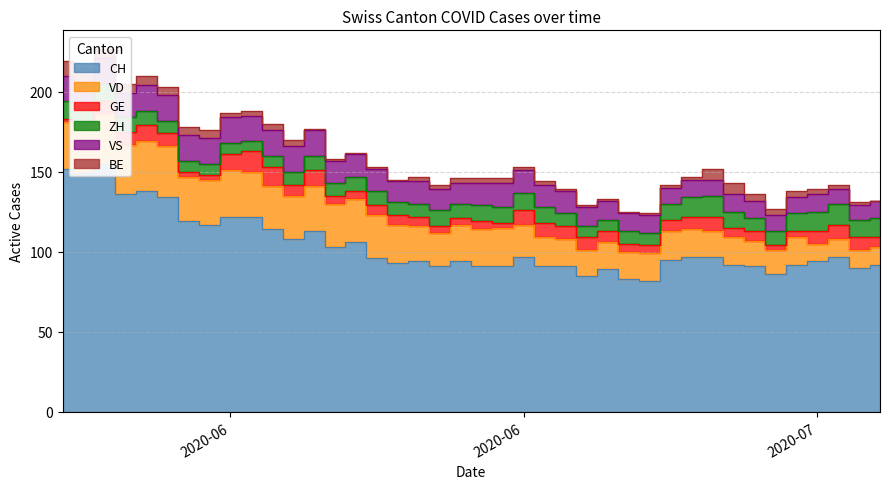

What is the label of the 7th point from the right?

2020-07-03